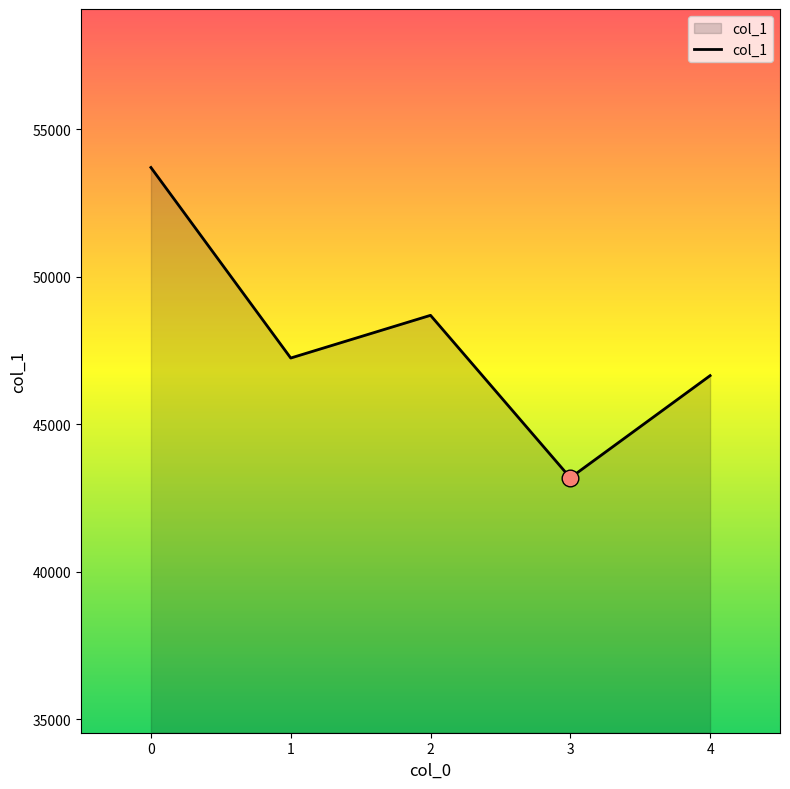

Read the value at 2.

48693